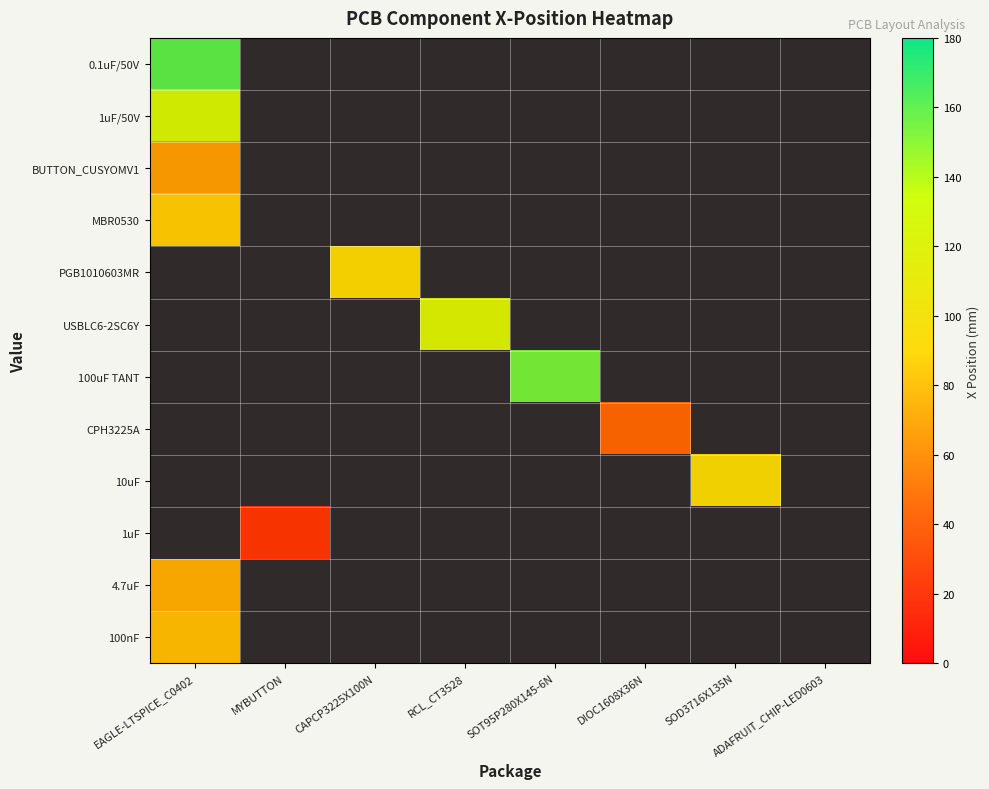

At how many categories does at least one series exceed 155?

1